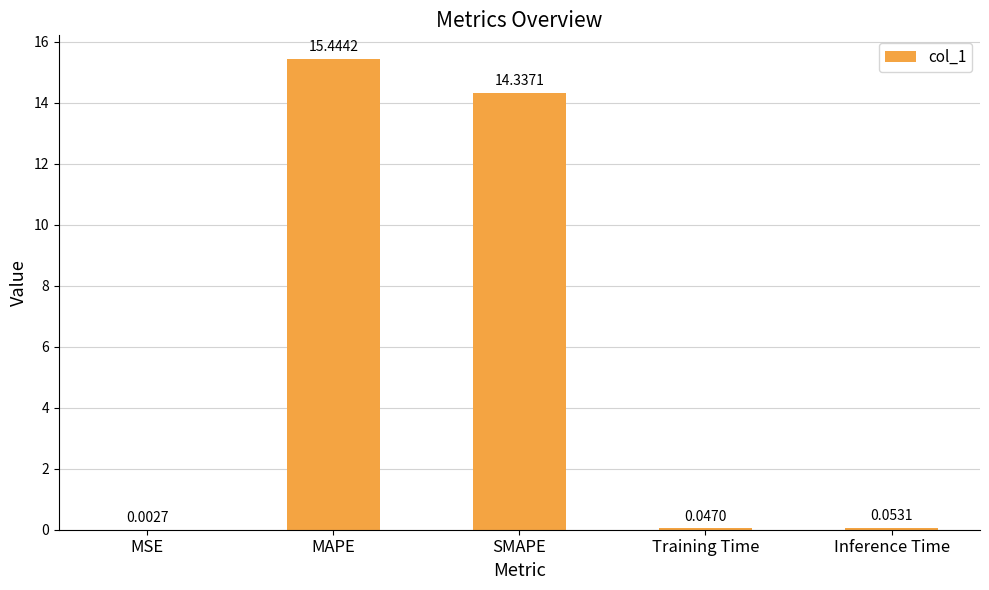

What is the change in value from MSE to Inference Time?

+0.1